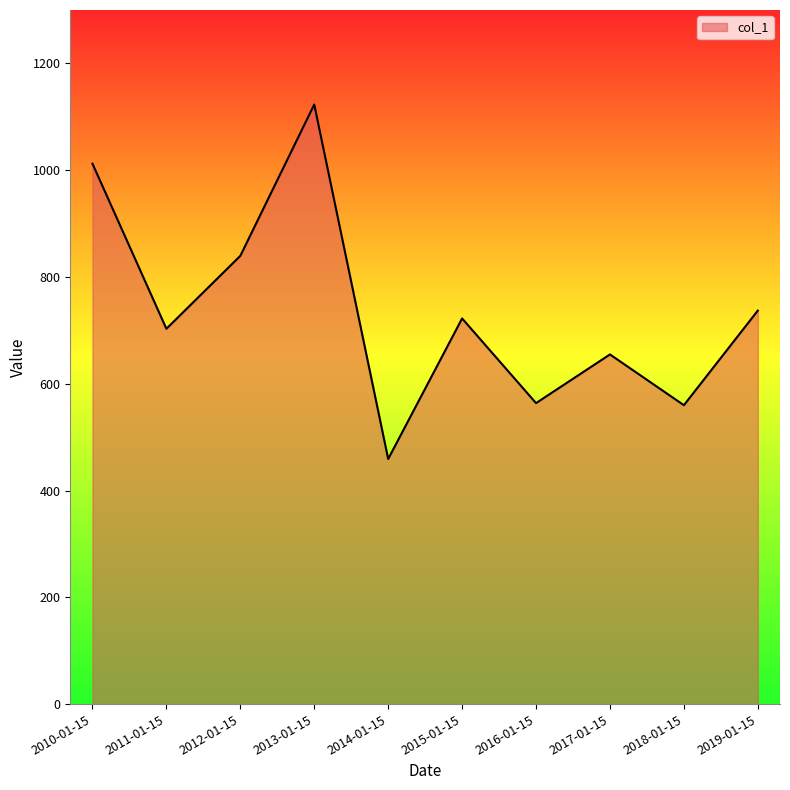

The value at 2012-01-15 is 1251.6. True or false?

False